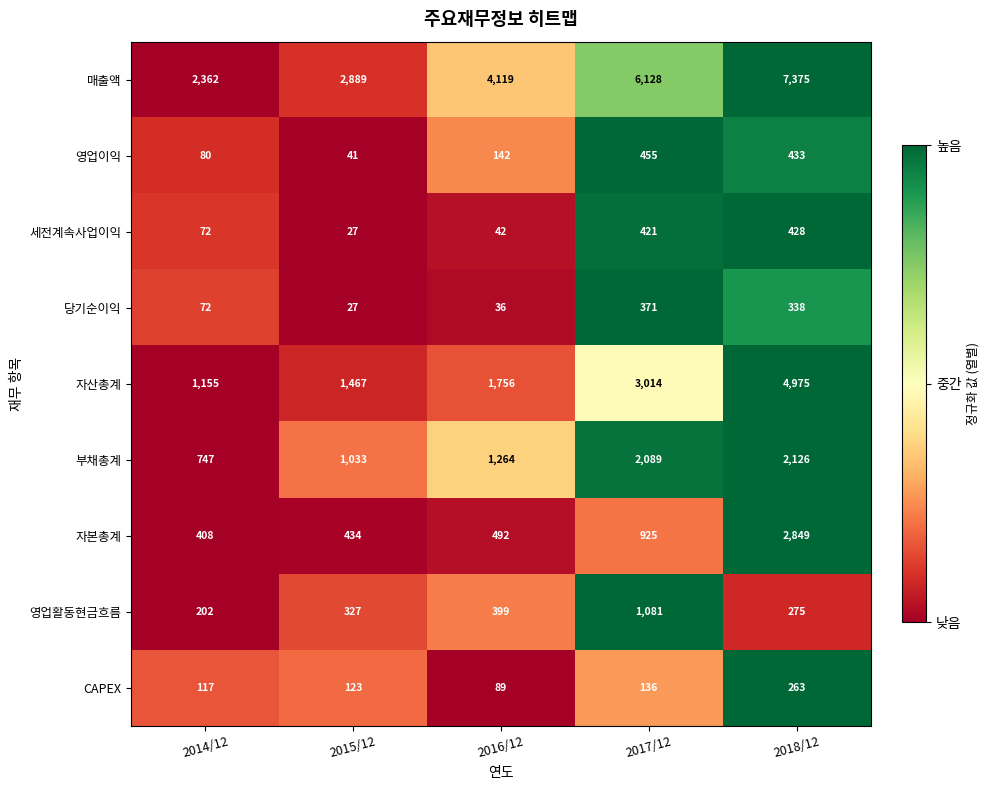

At which category does the chart reach its peak across all series?

2018/12